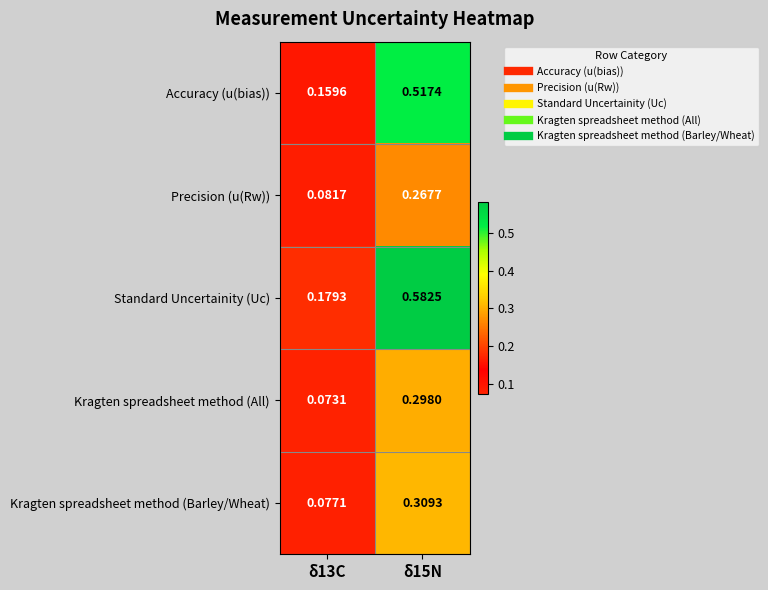

At δ13C, list the series in order from smallest to largest.

Kragten spreadsheet method (All), Kragten spreadsheet method (Barley/Wheat), Precision (u(Rw)), Accuracy (u(bias)), Standard Uncertainity (Uc)